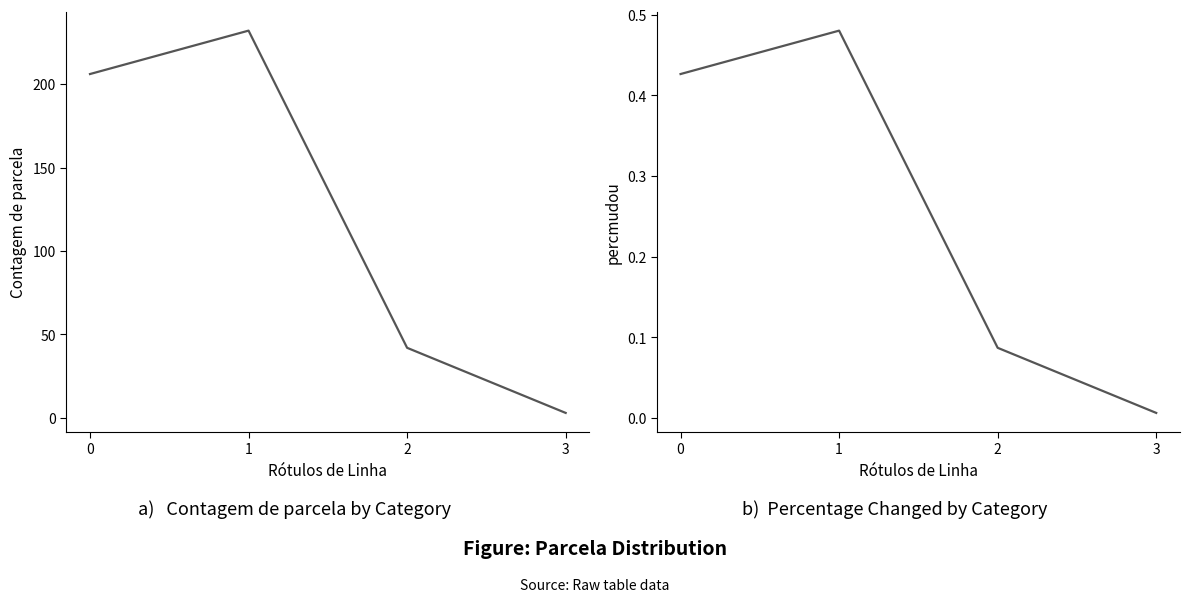

How many series are shown in this chart?

2